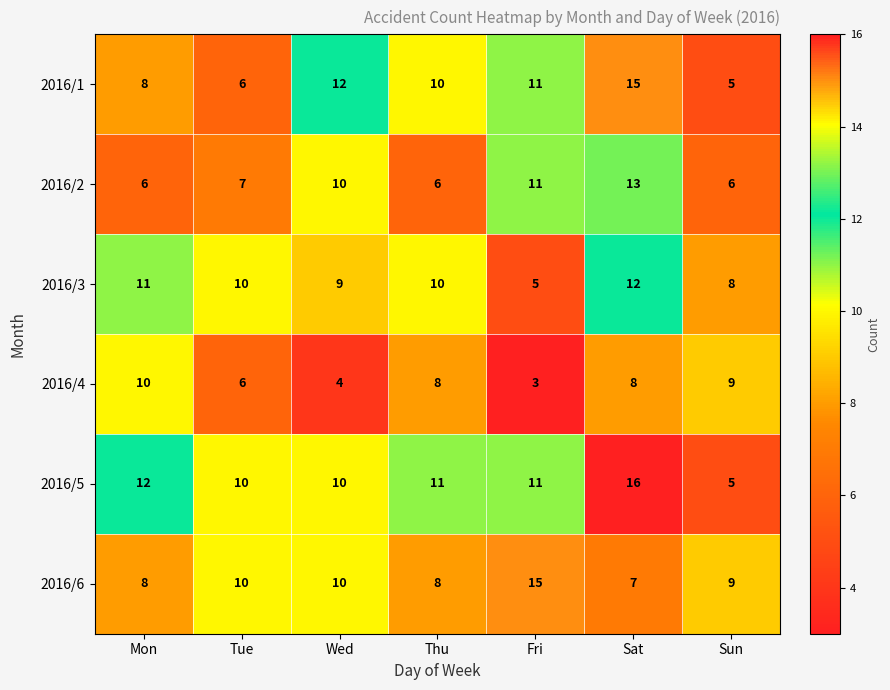

Where is 2016/3 nearest to the value 8?

Sun